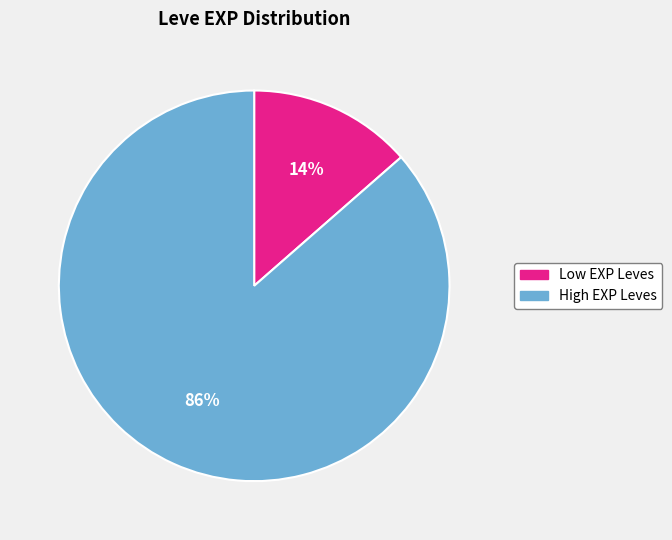

To the nearest percent, what is the average slice percentage?

50%